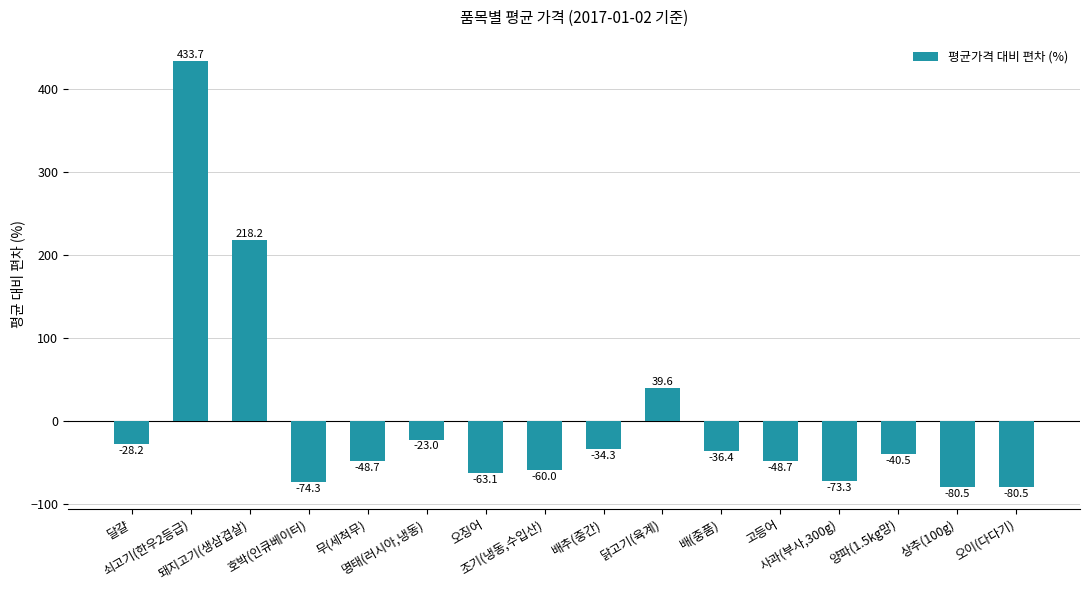

What is the sum of the values at 배(중품) and 조기(냉동,수입산)?

-96.3